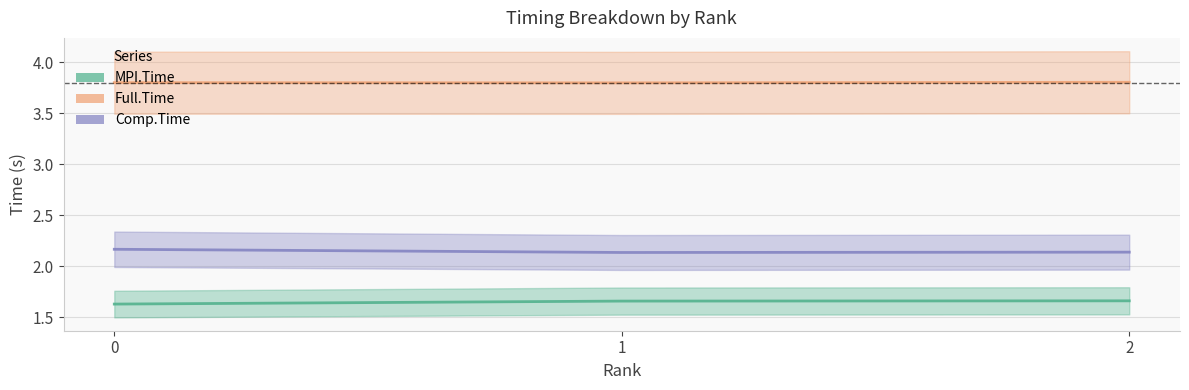

Reading left to right, what are all the values shown in this chart?

MPI.Time: 1.6	1.7	1.7
Full.Time: 3.8	3.8	3.8
Comp.Time: 2.2	2.1	2.1